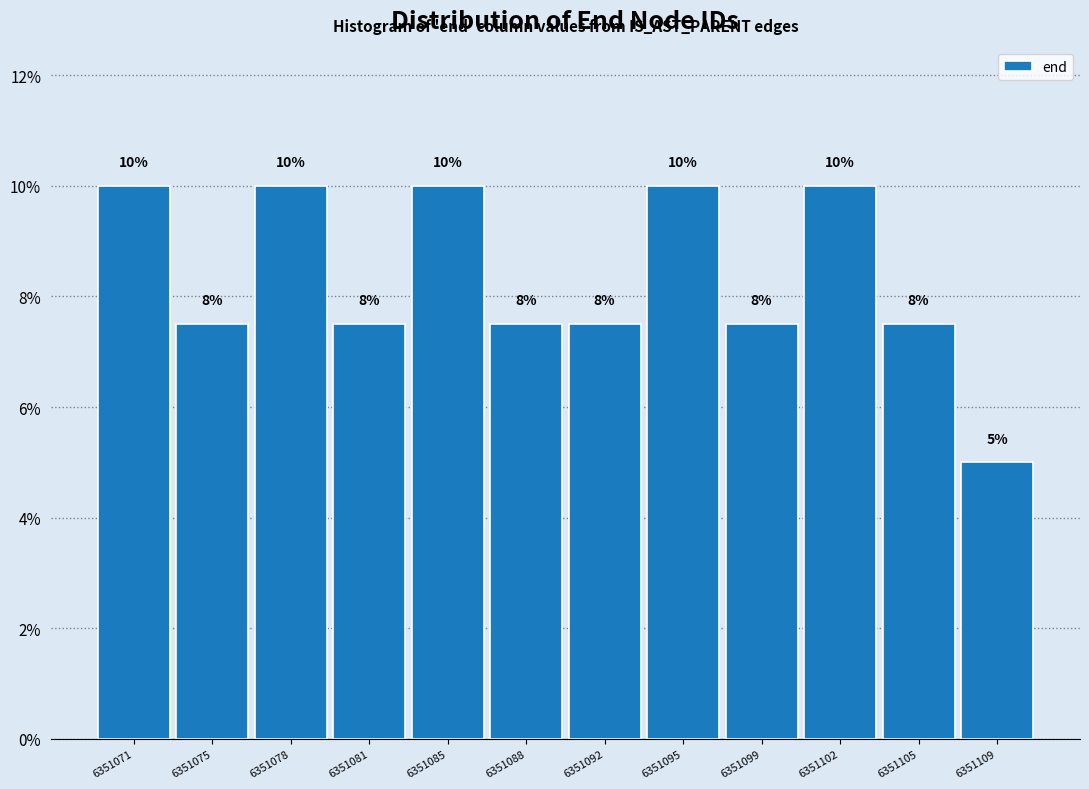

How many values are between 7 and 10?

11